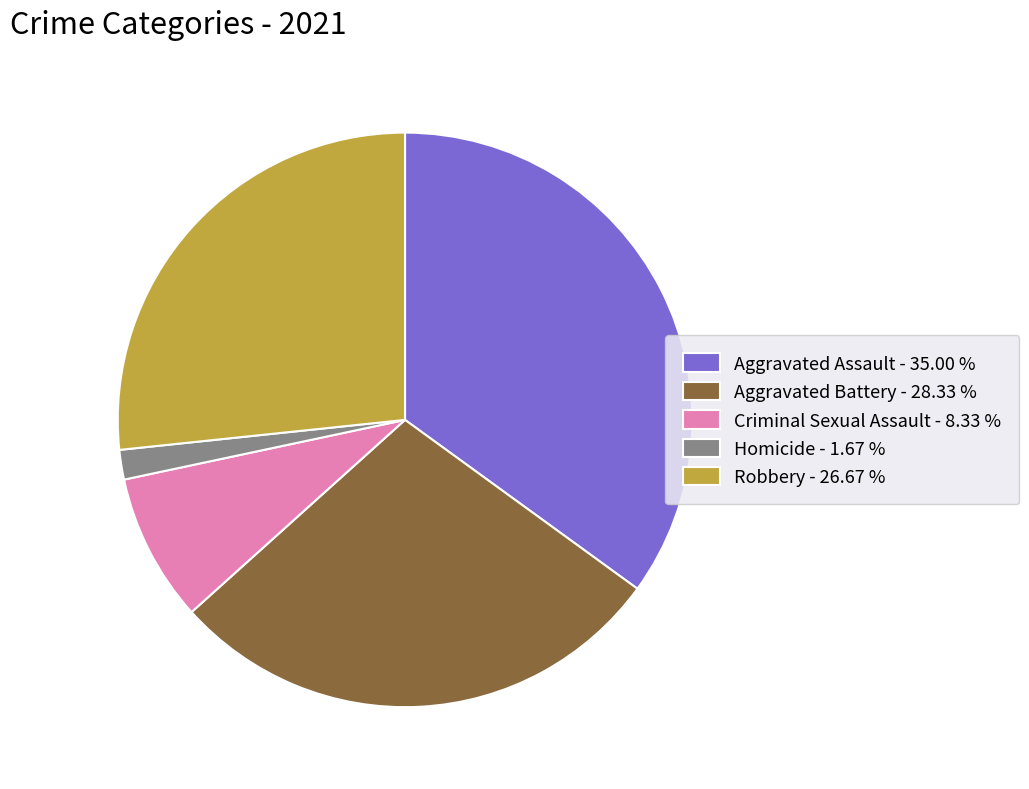

Rank the categories by value from highest to lowest.

Aggravated Assault, Aggravated Battery, Robbery, Criminal Sexual Assault, Homicide